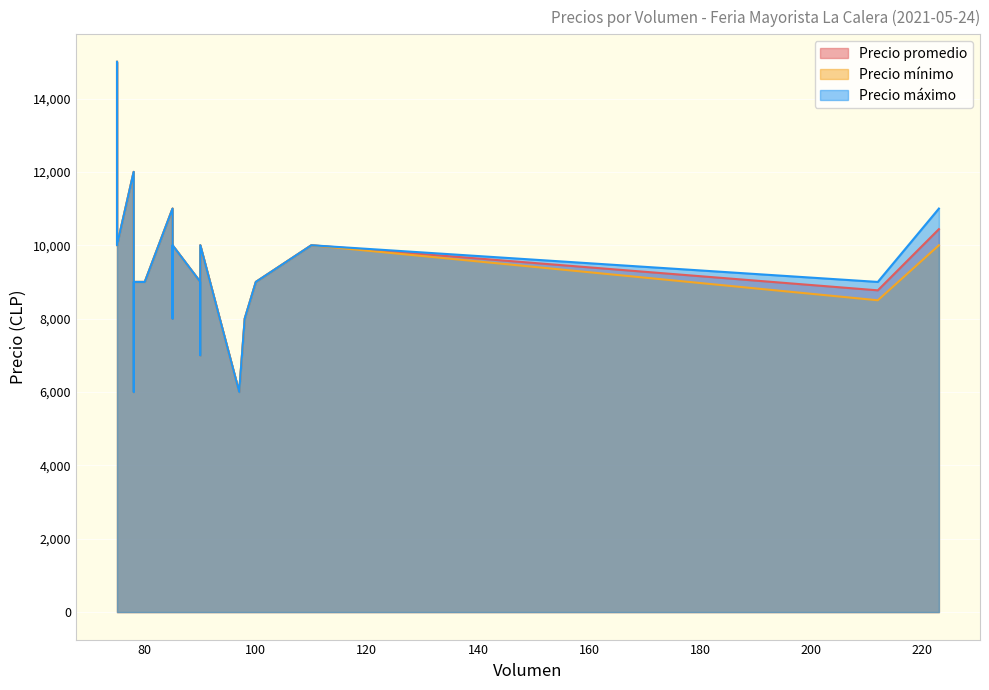

What is the difference between the maximum and minimum values in the Precio máximo series?

9000